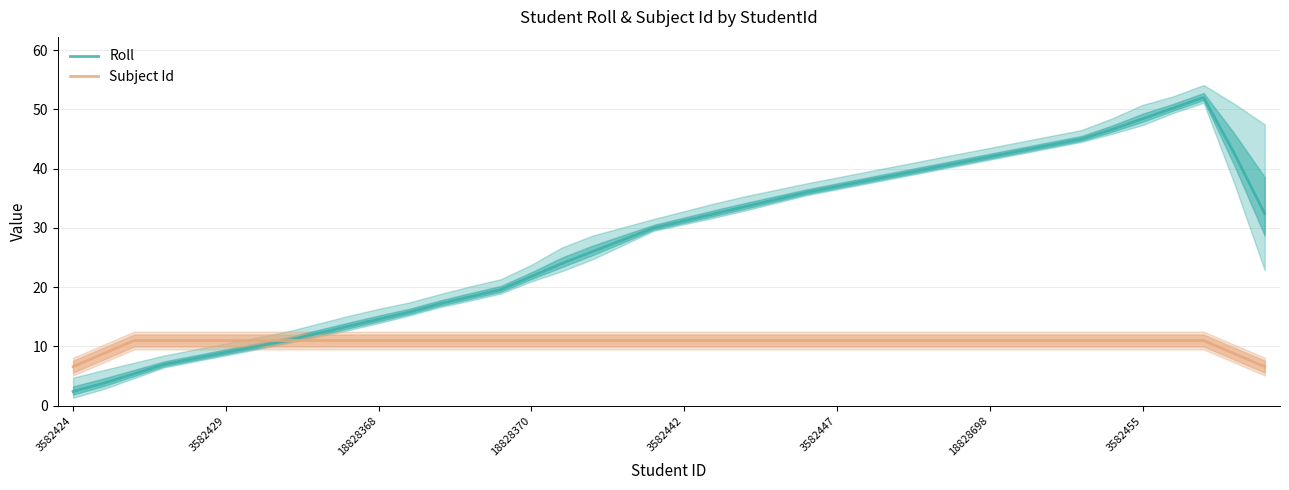

What is the label of the 39th point from the left?

38